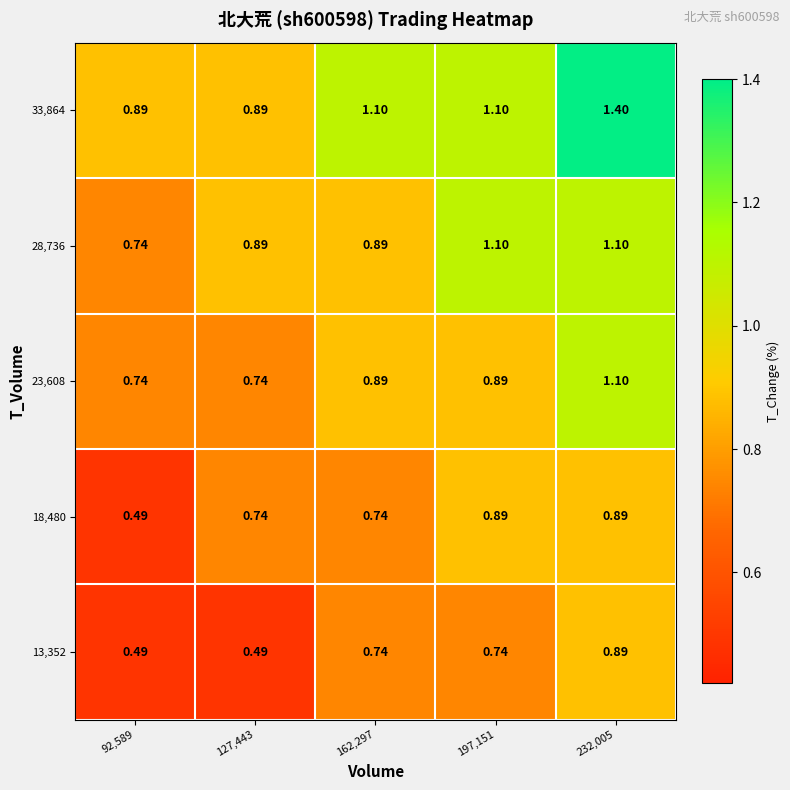

Which category has the highest value across all series?

232,005